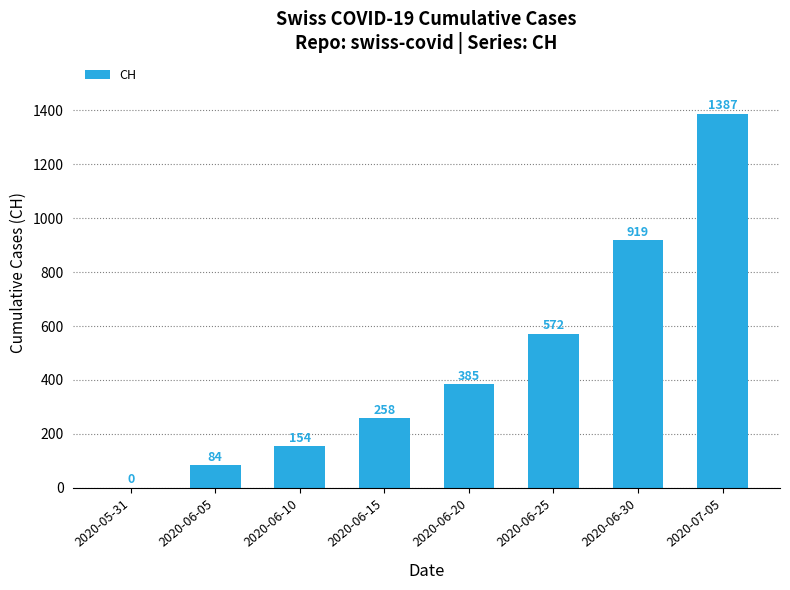

Are the bars horizontal?

No